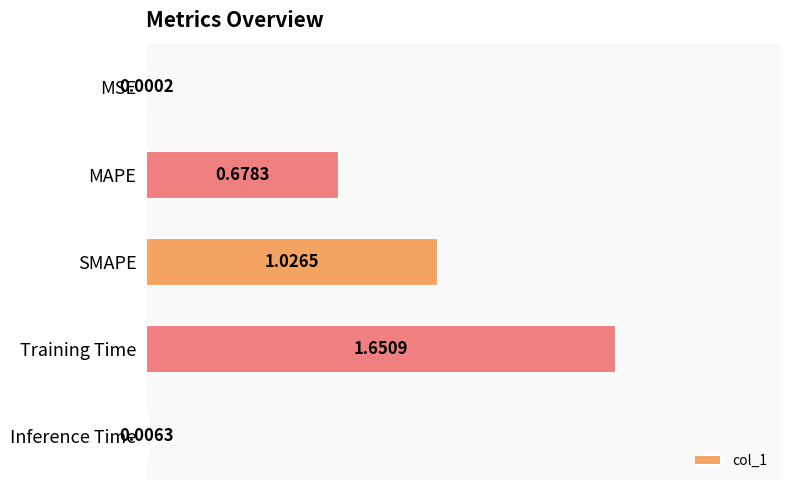

Are the bars grouped side by side (vs. stacked)?

No